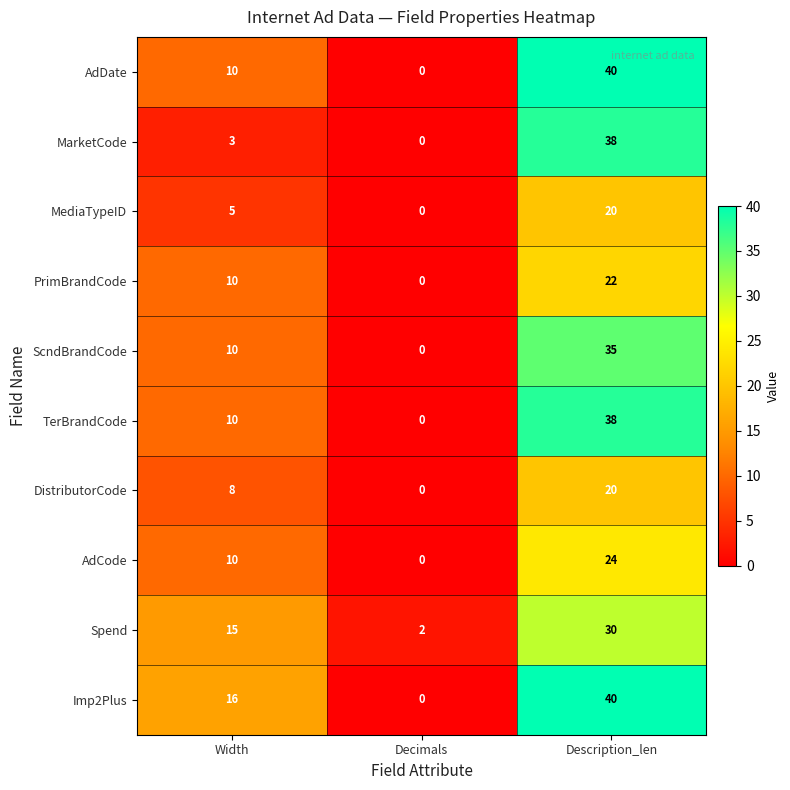

Which category has the highest value across all series?

Description_len